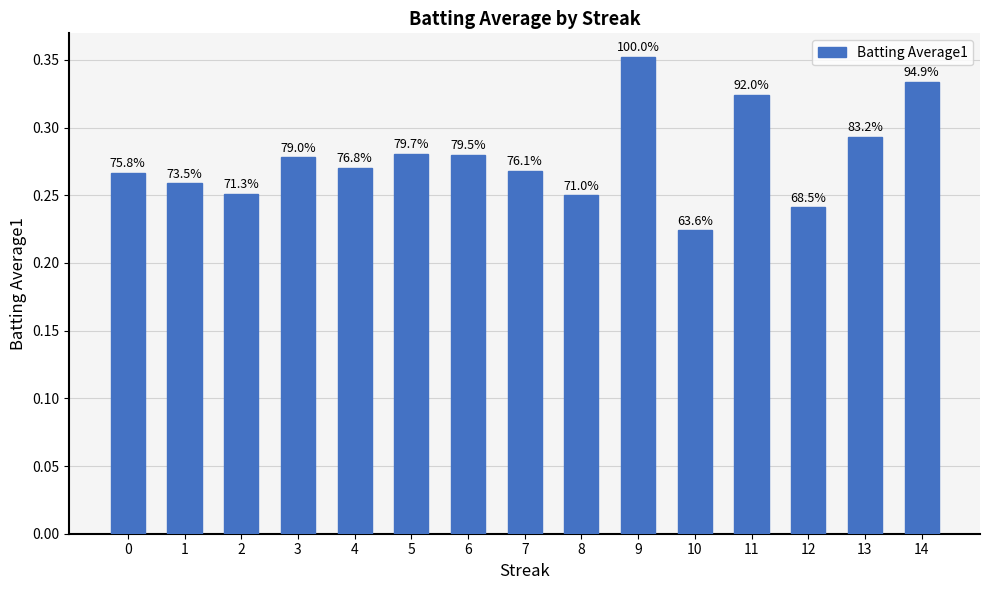

What is the change in value from 3 to 10?

-0.1